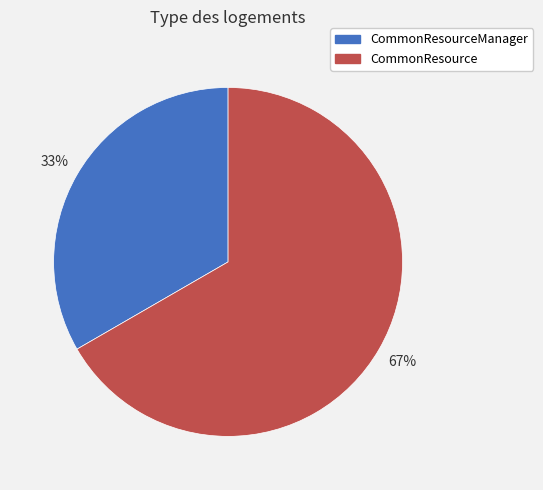

To the nearest percent, what is the average slice percentage?

50%